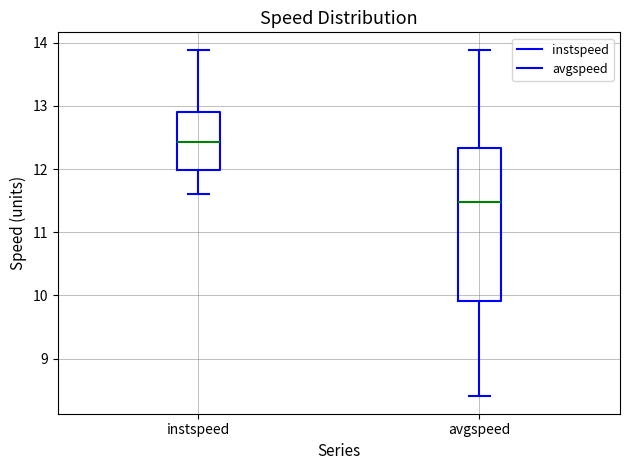

Reading left to right, read every box against the y-axis: the position of its median line, the range the box covers, and the ends of its whiskers. The values are not printed on the chart, so give them approximately, as read against the axis.

instspeed: median 12.4, box 12.0 to 12.9, whiskers 11.6 to 13.9
avgspeed: median 11.5, box 9.9 to 12.3, whiskers 8.4 to 13.9